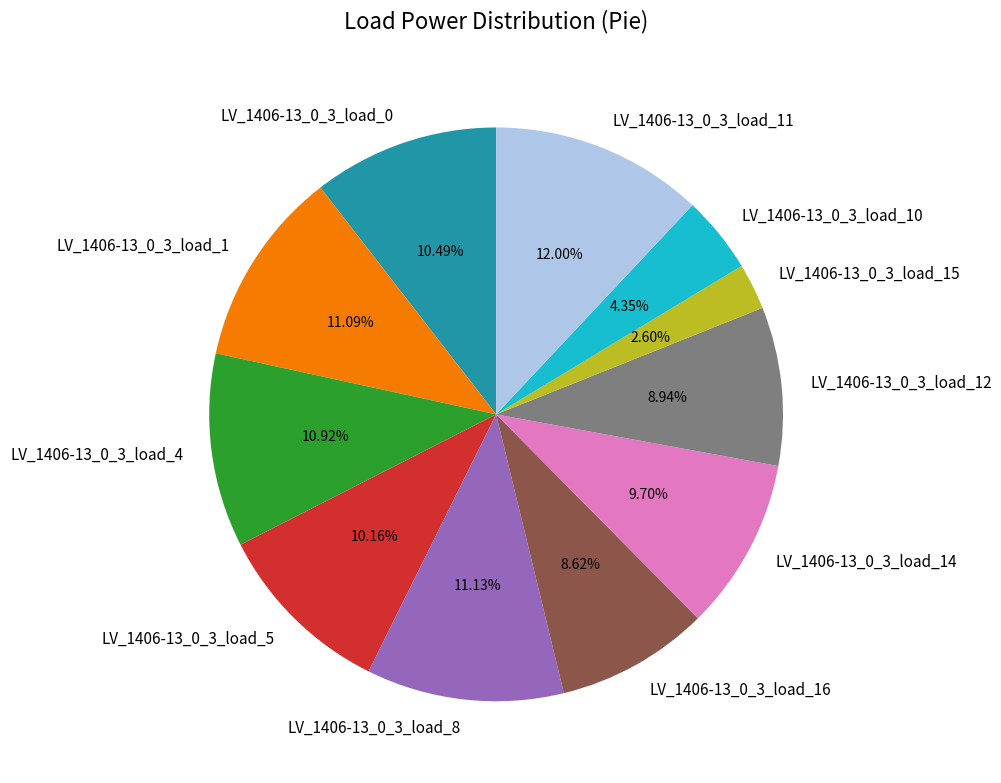

Combined, do LV_1406-13_0_3_load_16 and LV_1406-13_0_3_load_4 account for over 50%?

No